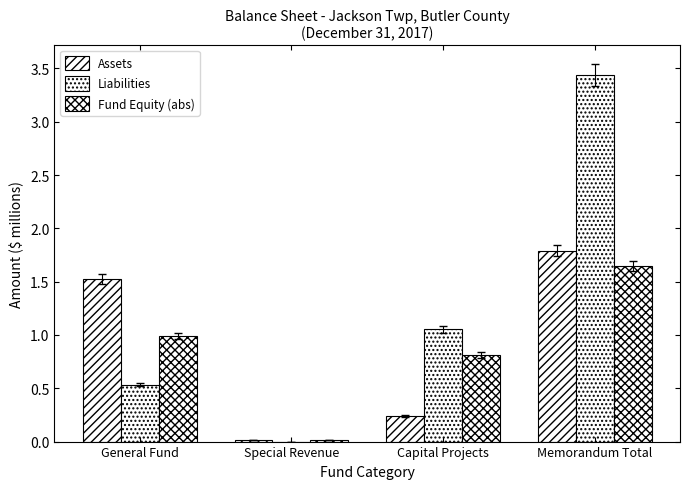

Are the bars horizontal?

No